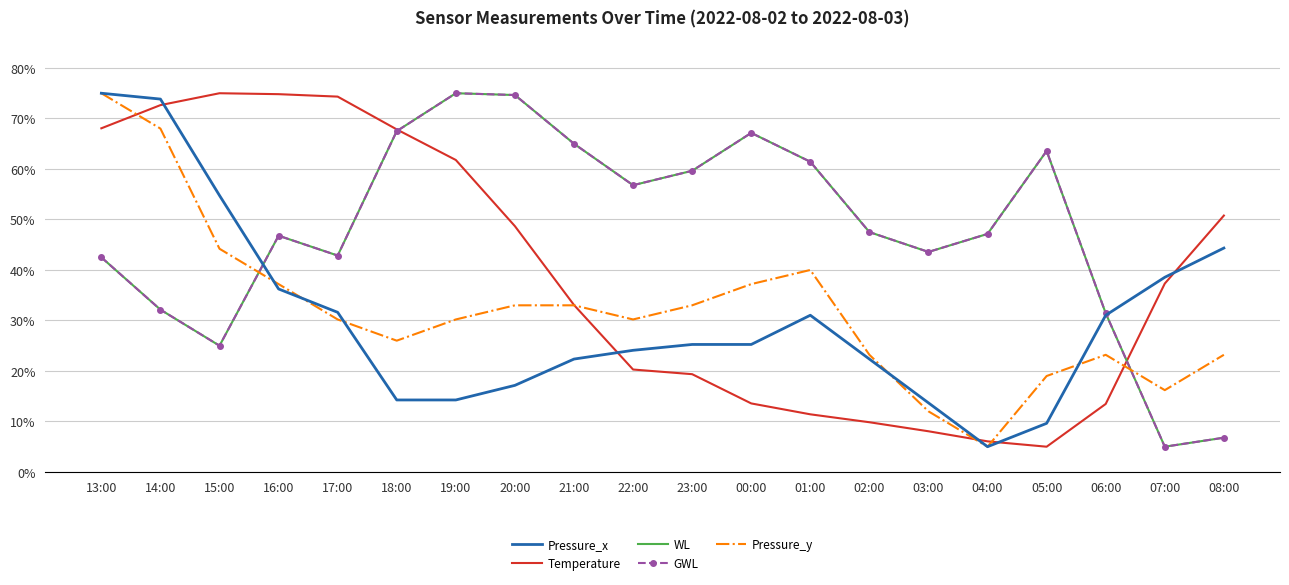

Which label corresponds to the largest value in the chart?

13:00